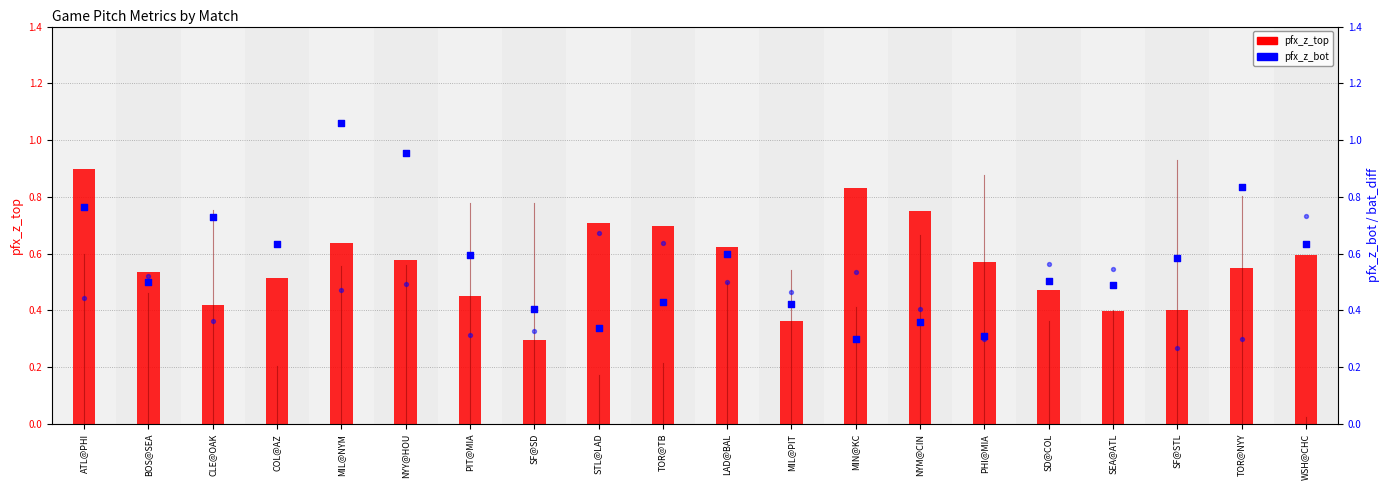

What is the total value across all series at COL@AZ?

1.8